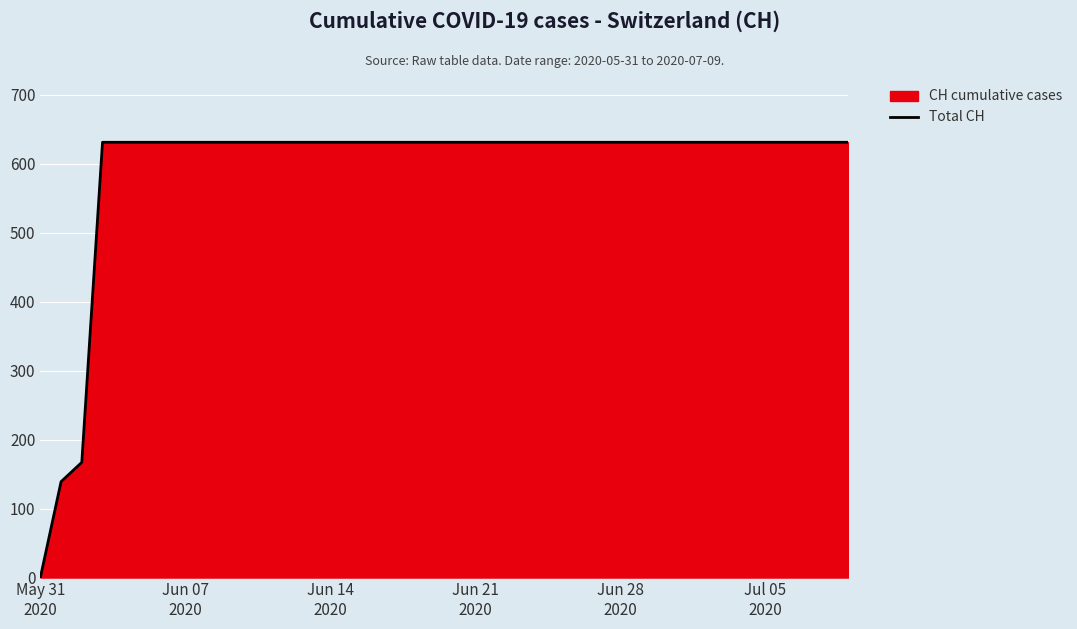

What is the greatest value displayed?

631